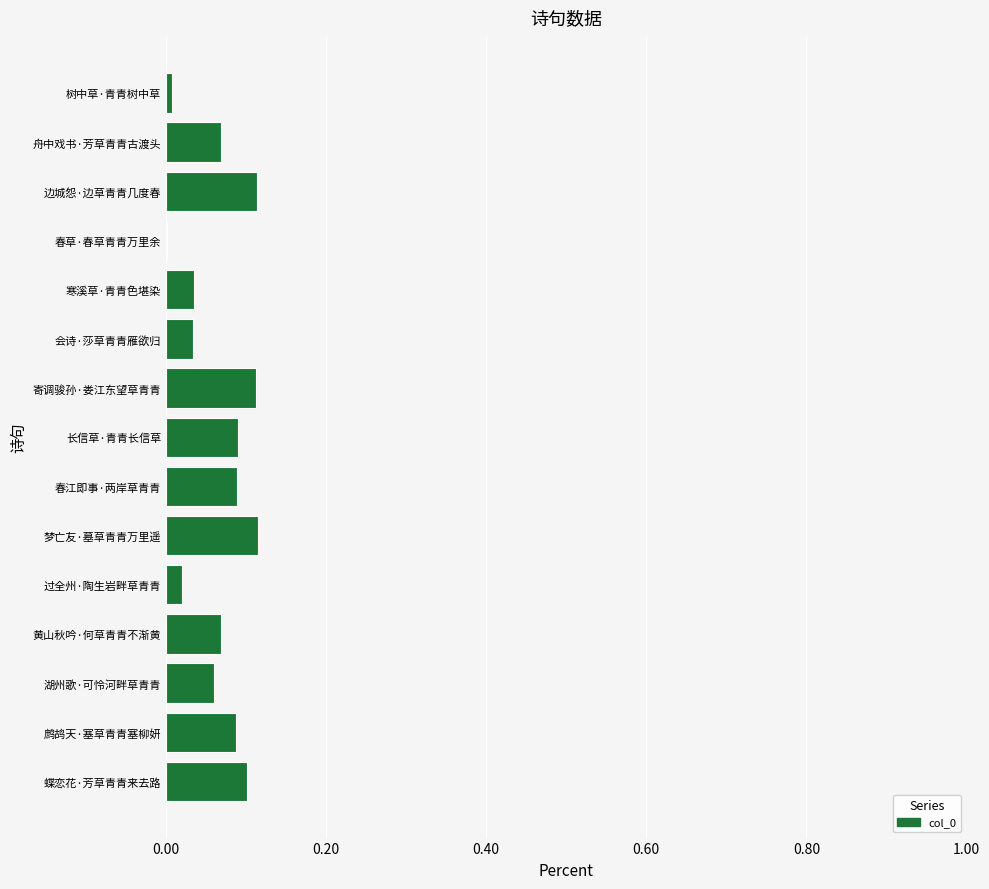

Between 春草·春草青青万里余 and 寄调骏孙·娄江东望草青青, which is larger?

寄调骏孙·娄江东望草青青